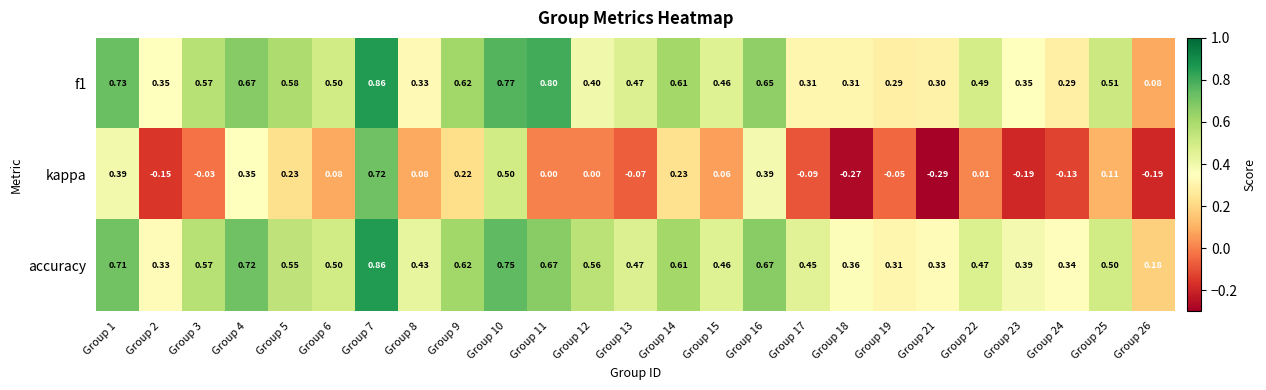

Which series has the widest spread of values?

kappa